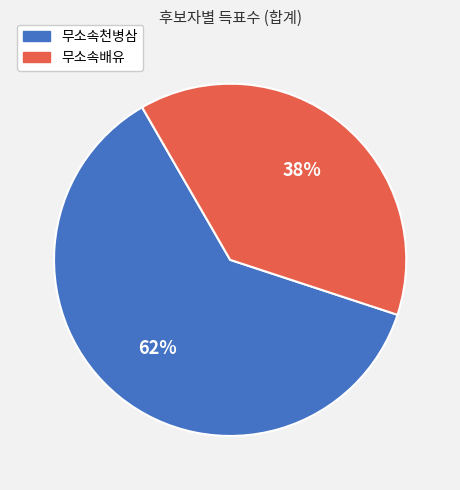

Which category has the biggest portion of the pie?

무소속천병삼